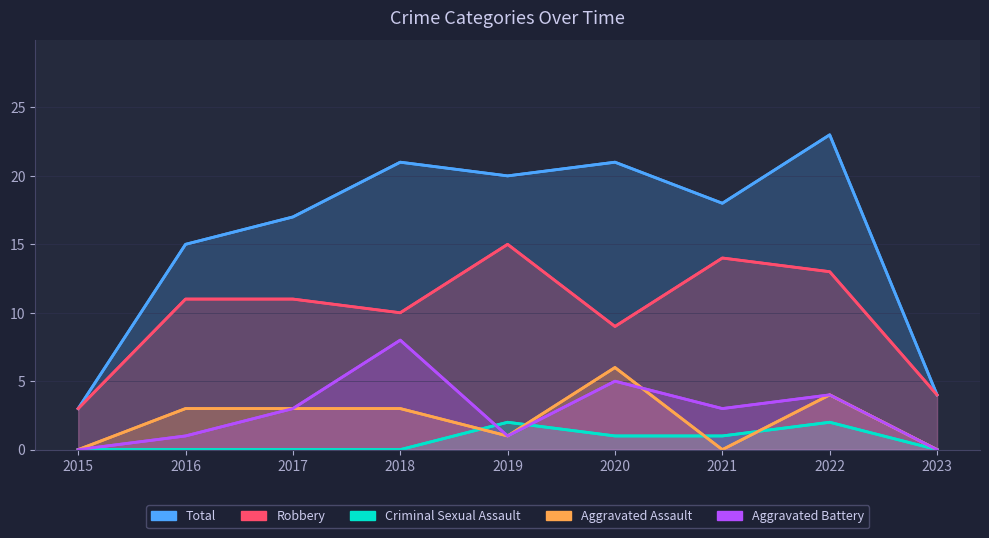

Reading right to left, extract all data points from this chart.

Total: 2023=4	2022=23	2021=18	2020=21	2019=20	2018=21	2017=17	2016=15	2015=3
Robbery: 2023=4	2022=13	2021=14	2020=9	2019=15	2018=10	2017=11	2016=11	2015=3
Criminal Sexual Assault: 2023=0	2022=2	2021=1	2020=1	2019=2	2018=0	2017=0	2016=0	2015=0
Aggravated Assault: 2023=0	2022=4	2021=0	2020=6	2019=1	2018=3	2017=3	2016=3	2015=0
Aggravated Battery: 2023=0	2022=4	2021=3	2020=5	2019=1	2018=8	2017=3	2016=1	2015=0